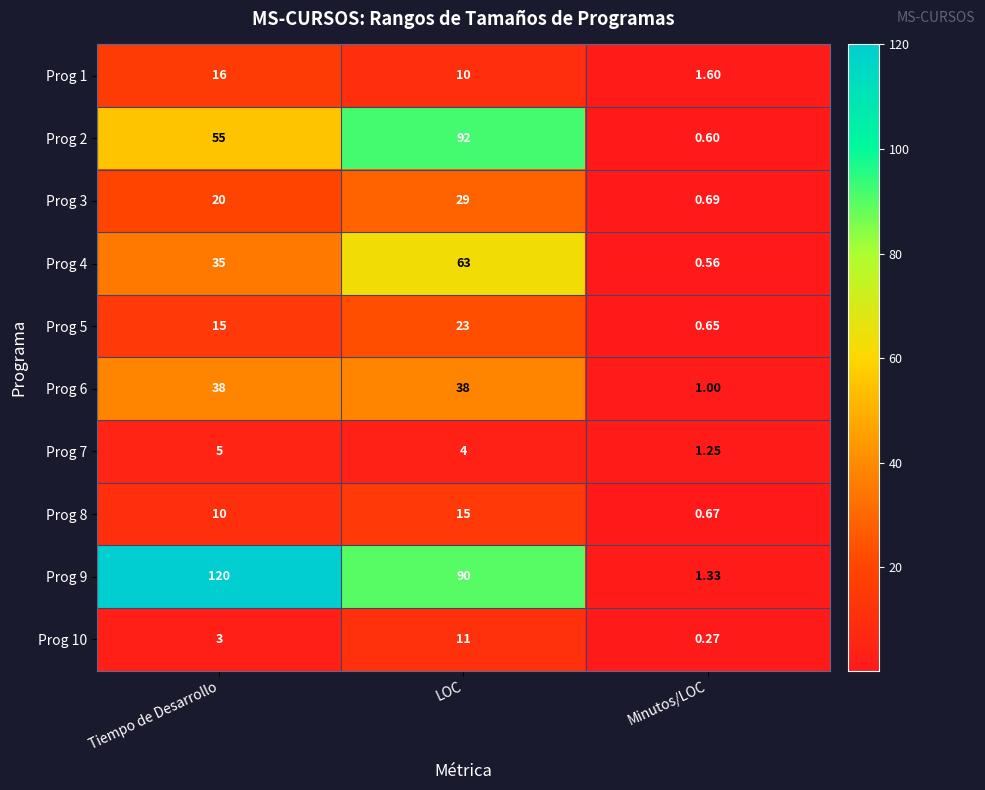

Which series has the widest spread of values?

Prog 9